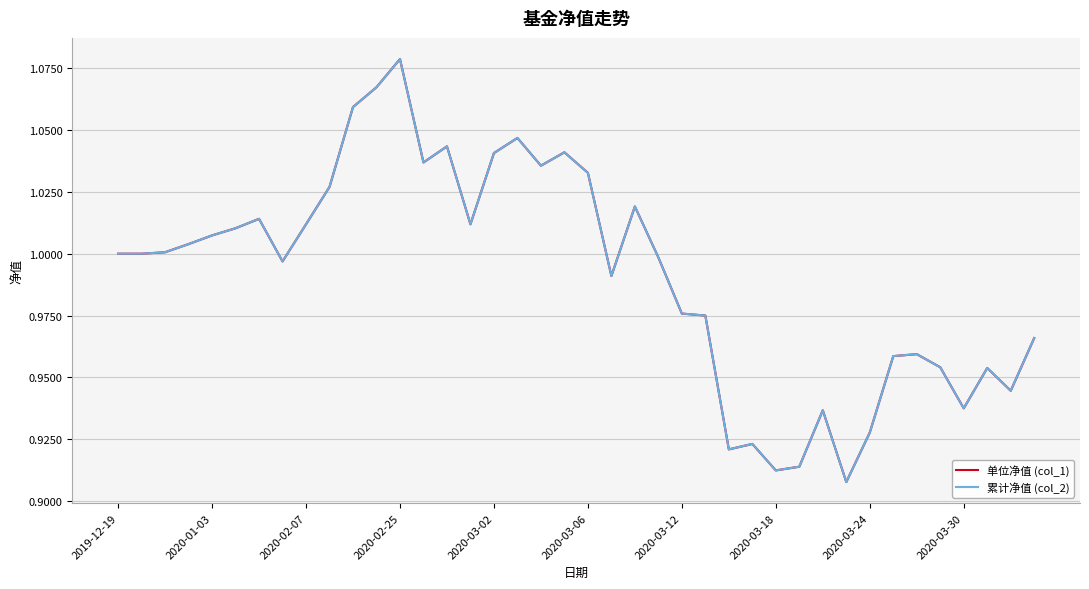

Which series has the widest spread of values?

单位净值 (col_1)